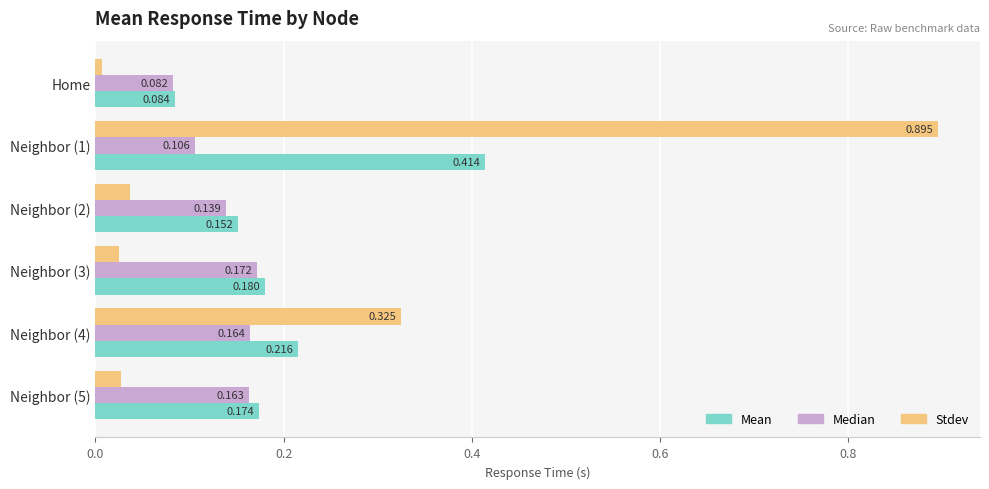

List the series in order of their peak value, highest first.

Stdev, Mean, Median